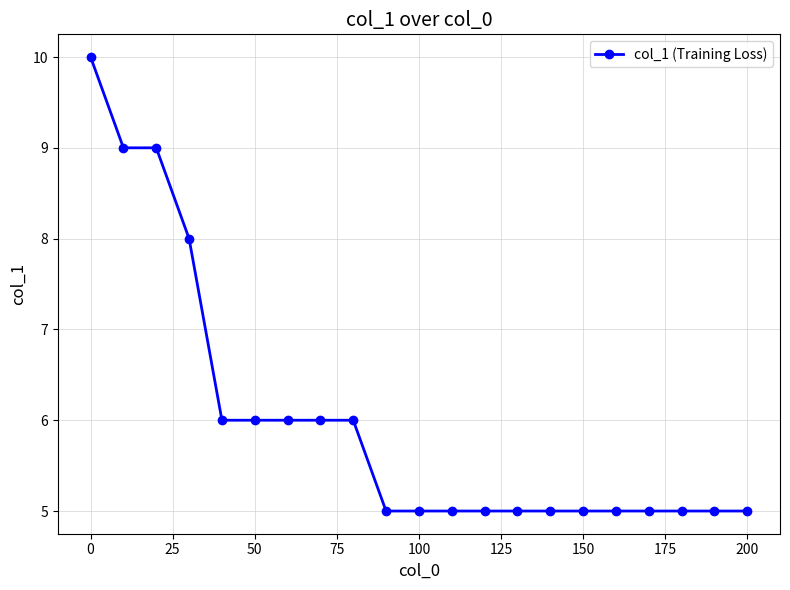

What is the sum of all values?

126